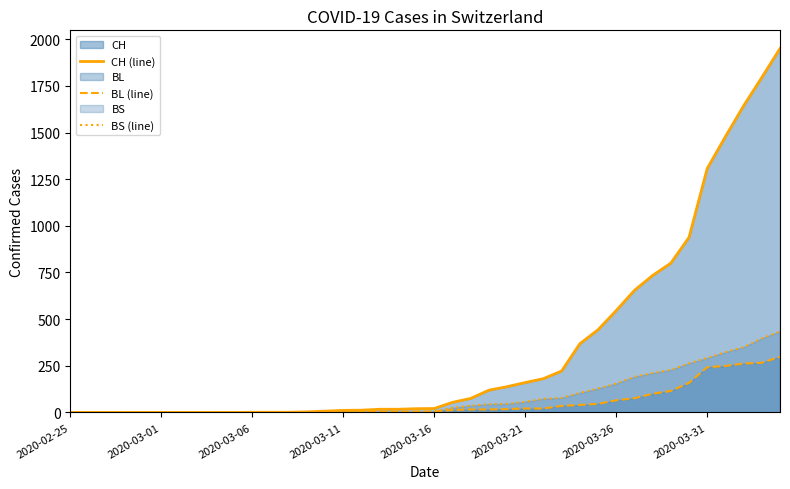

True or false: BS (line) has more than 0 points higher than both neighbors.

False